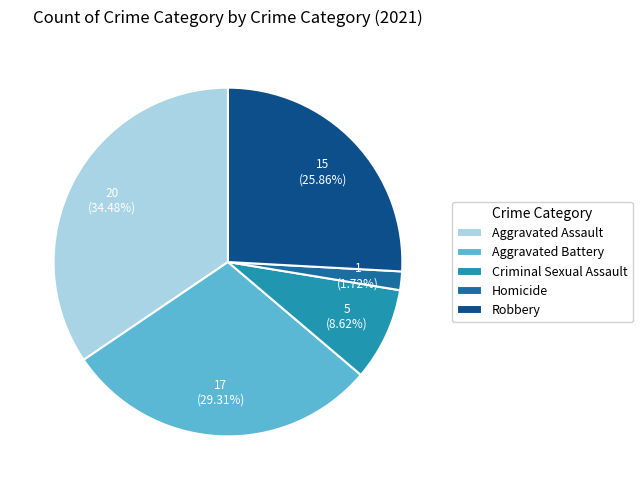

To the nearest percent, what portion does Aggravated Assault represent?

34%